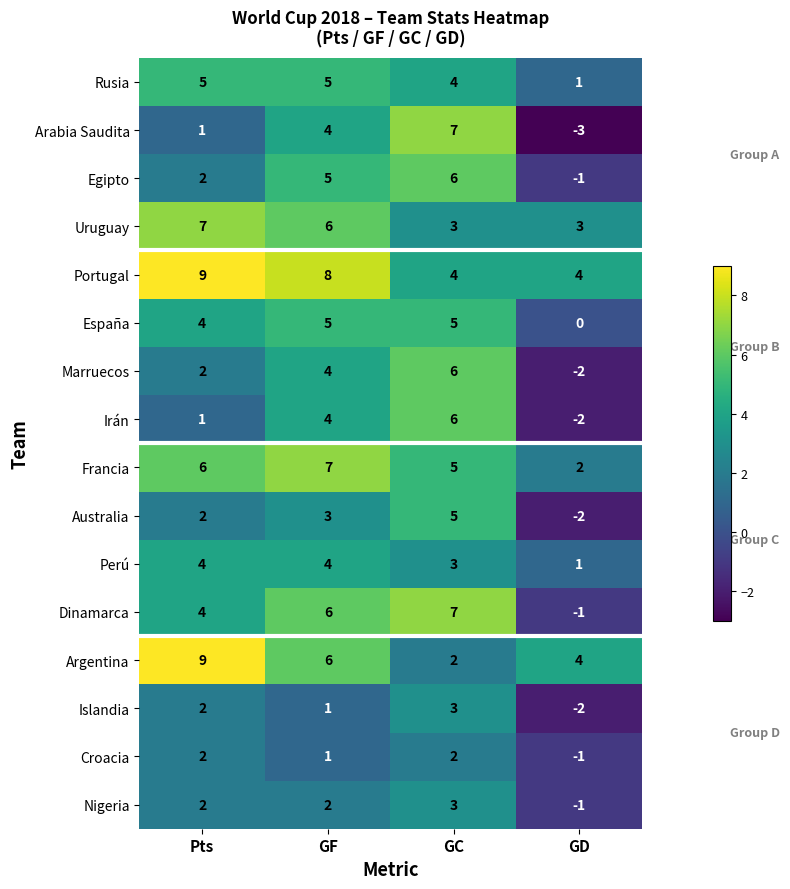

Which label corresponds to the smallest value in the chart?

GD